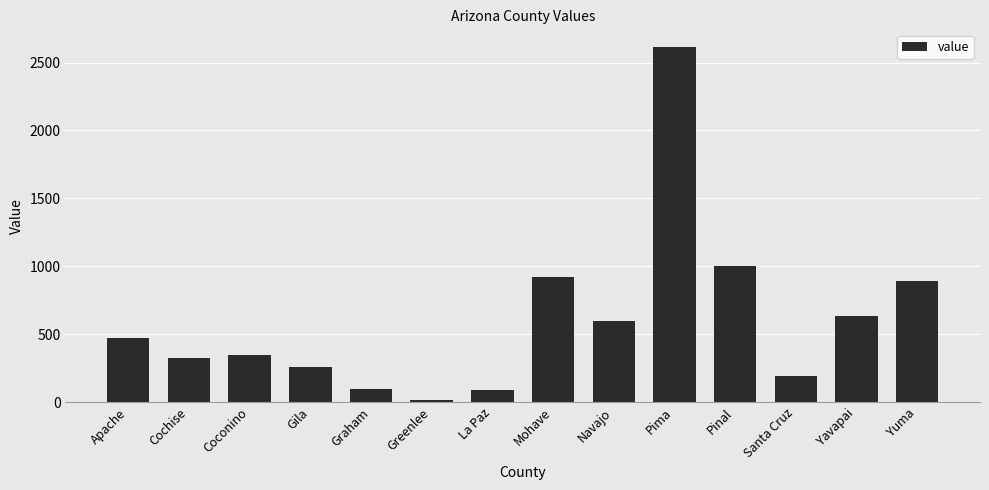

What is the ratio of the value at La Paz to the value at Santa Cruz?

0.5